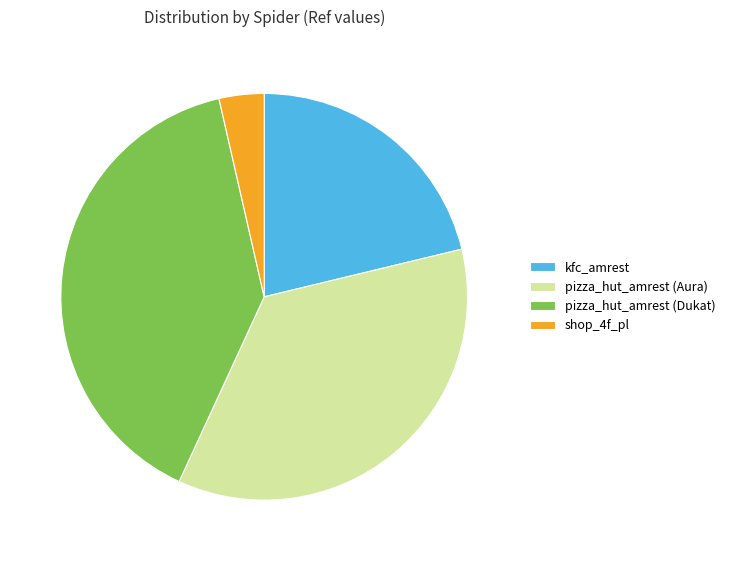

True or false: shop_4f_pl accounts for 4% of the total.

True